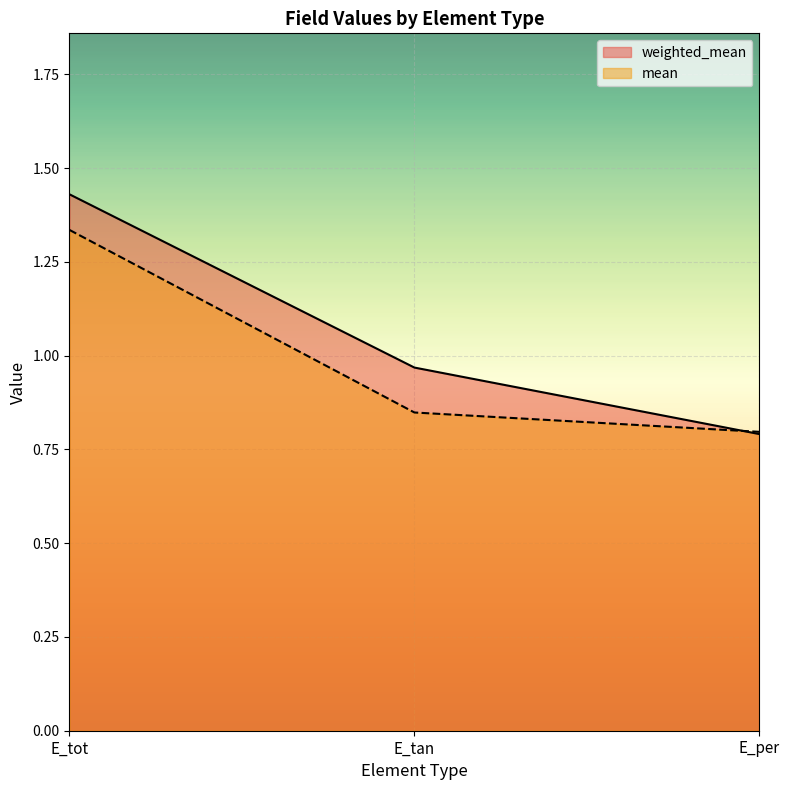

Count the number of data series in this chart.

2